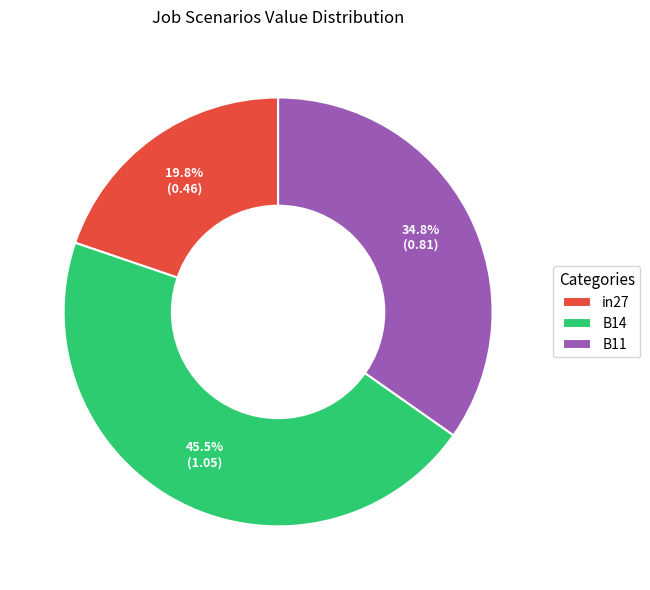

How much of the chart is everything except in27?

80.2%